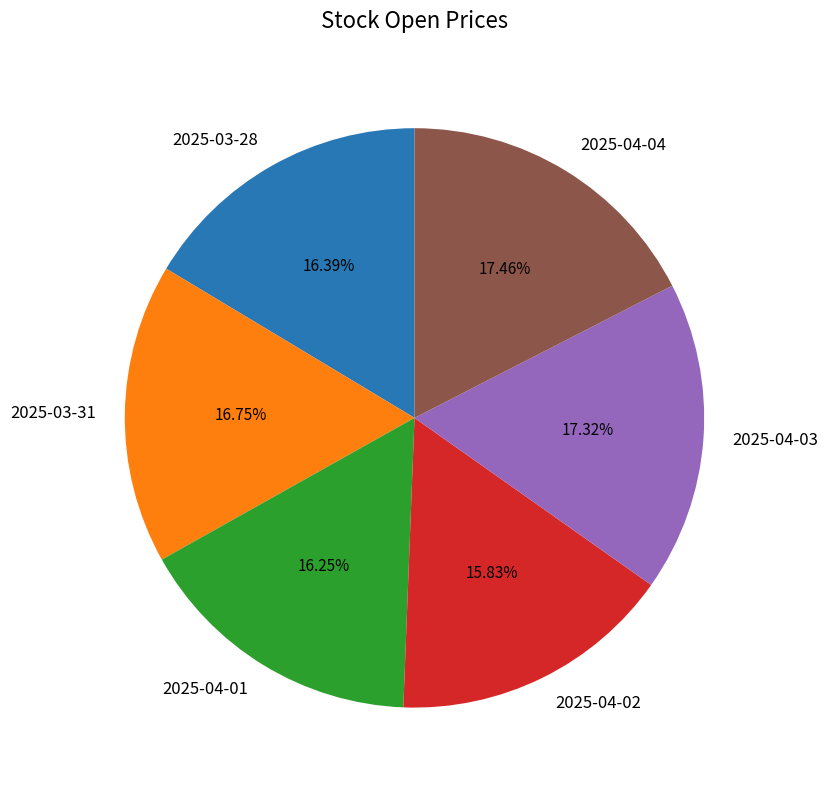

To the nearest percent, what is the combined percentage of 2025-04-01 and 2025-03-28?

33%